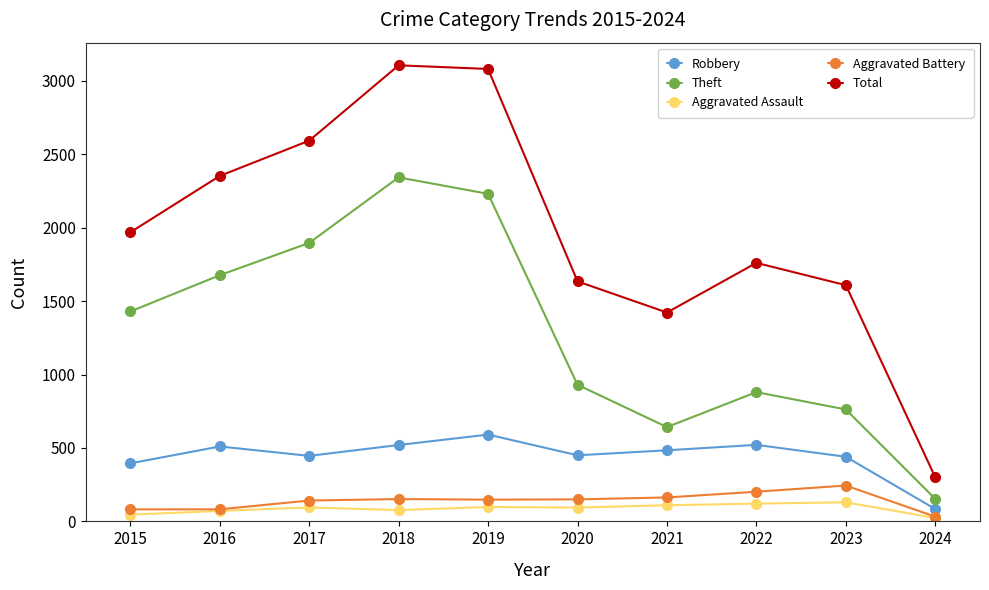

True or false: Total and Theft cross at least once.

False